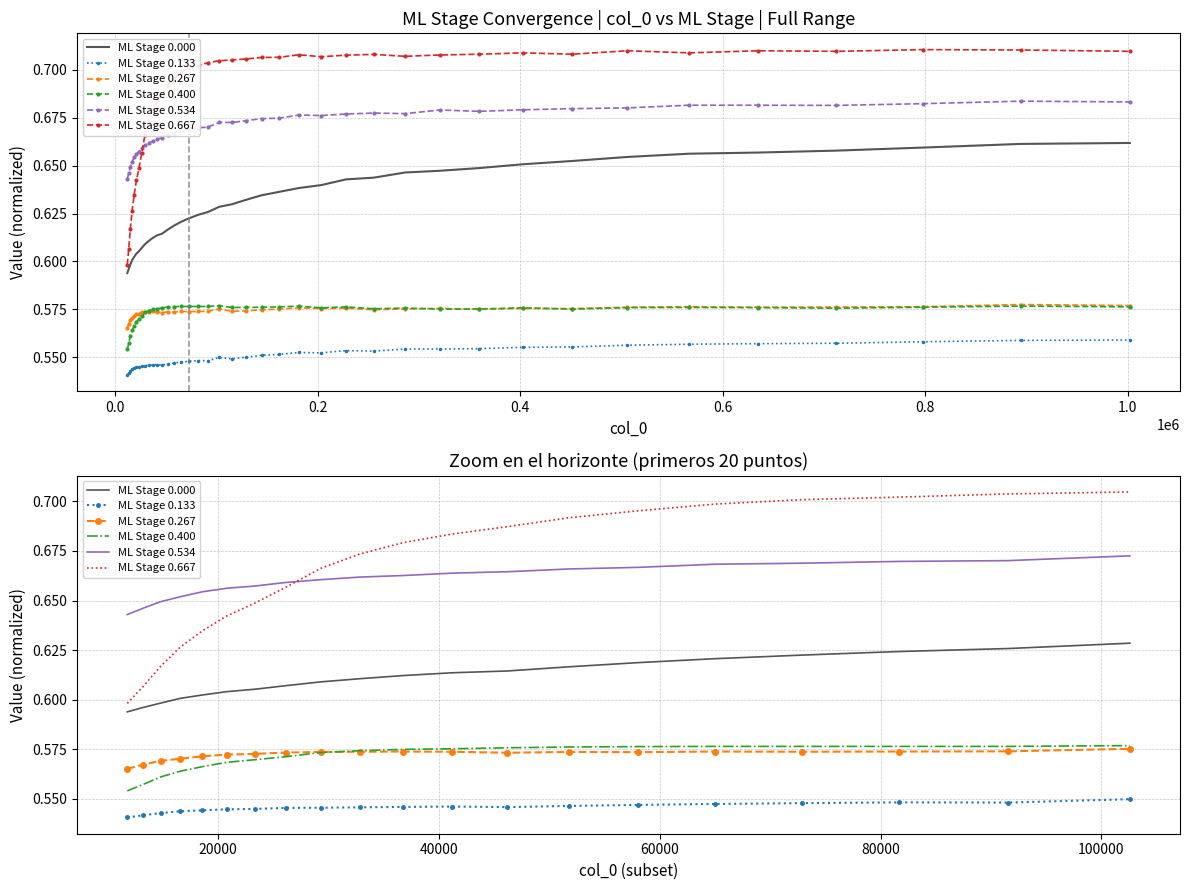

True or false: ML Stage 0.267 and ML Stage 0.534 cross at least once.

False